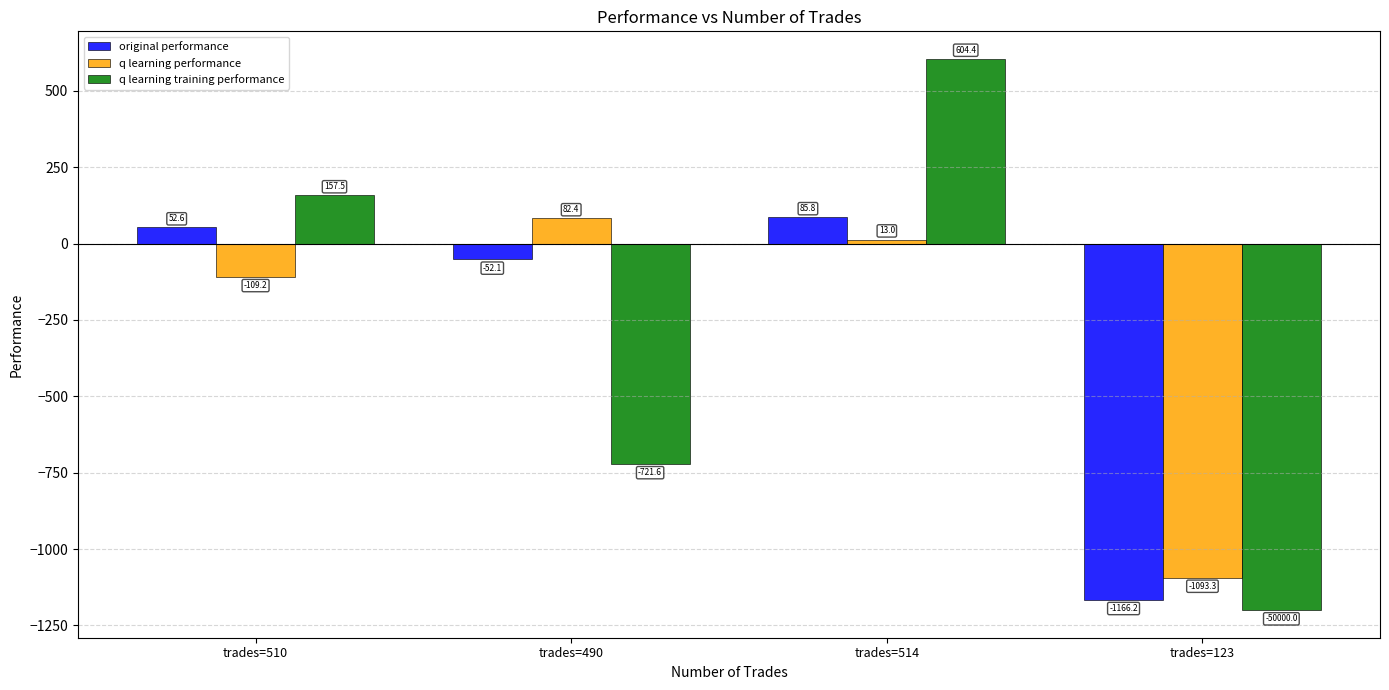

What is the highest value of the q learning training performance series?

604.4